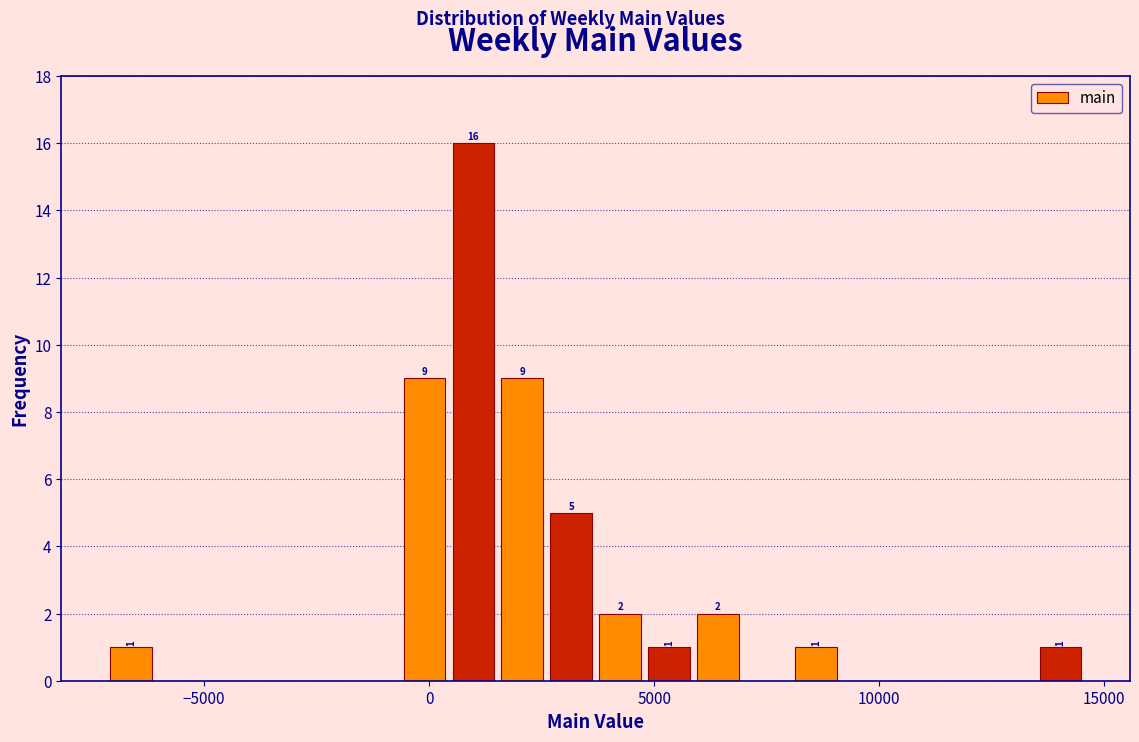

Around what value on the x-axis is the tallest bar? Give the approximate position of its centre, as read against the axis.

1000